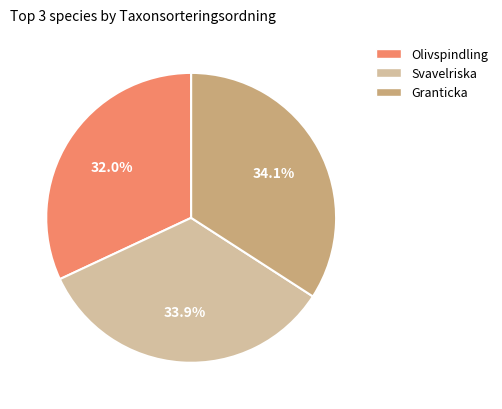

What percentage is the Granticka slice, to the nearest percent?

34%